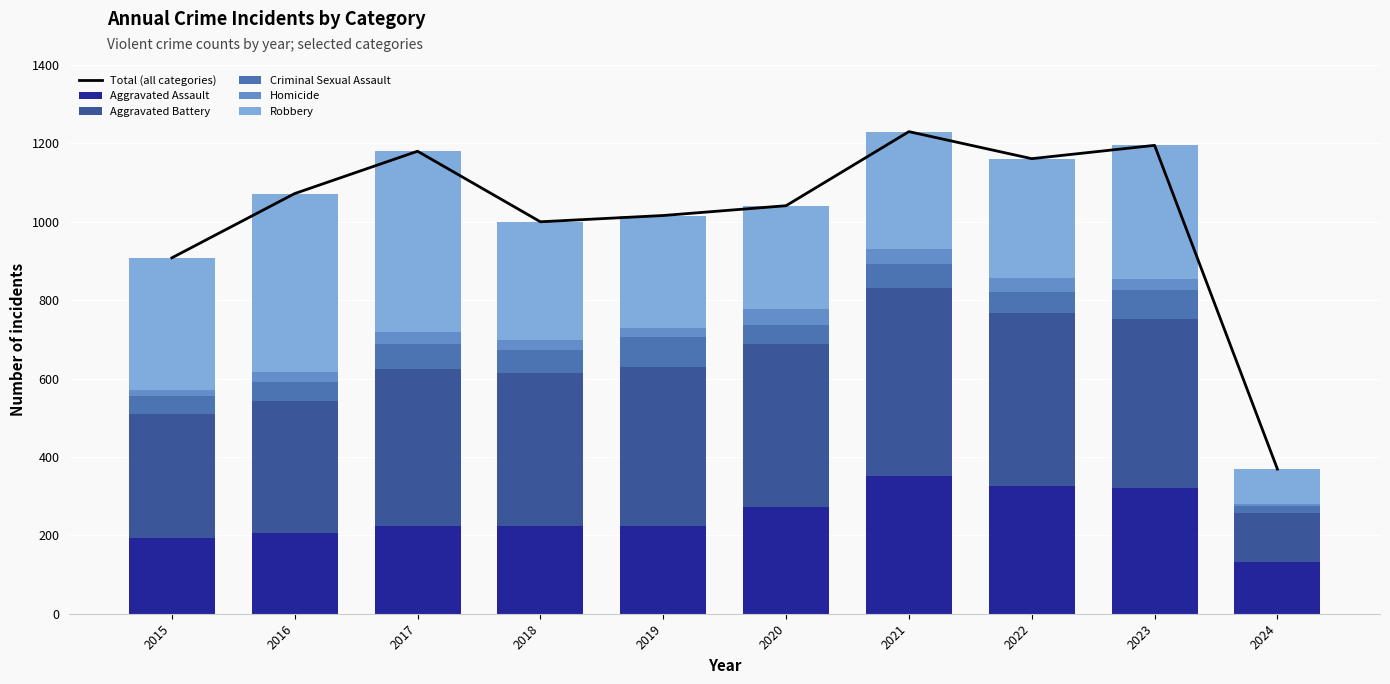

What value does the Aggravated Assault series have at 2024, to the nearest 10?

130